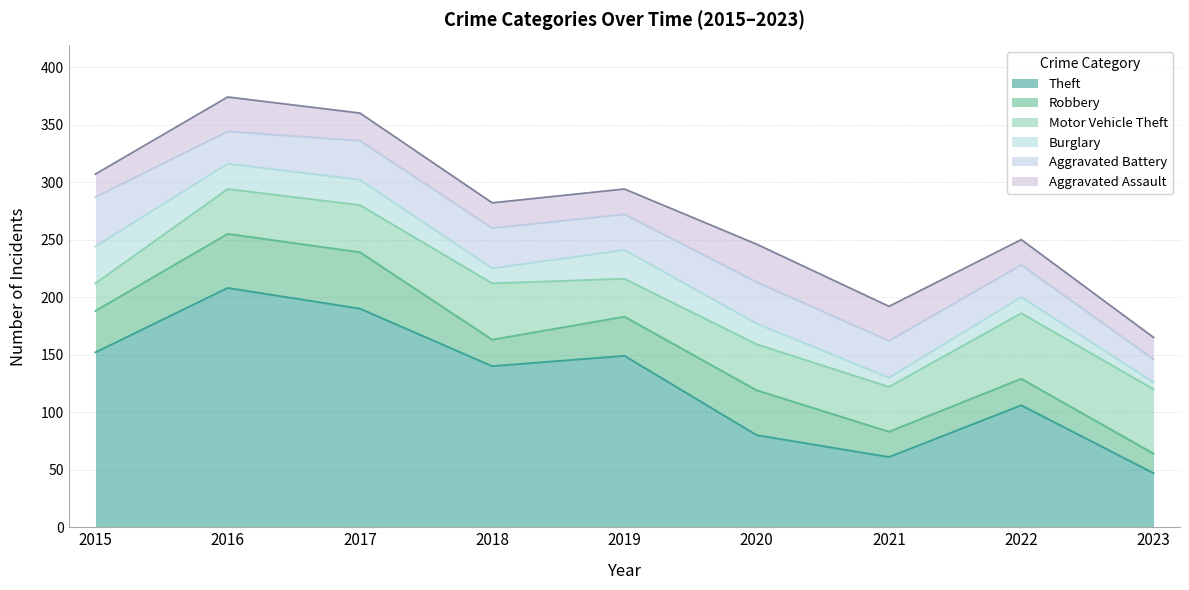

Which series ends up on top after the final intersection of Aggravated Battery and Motor Vehicle Theft?

Motor Vehicle Theft